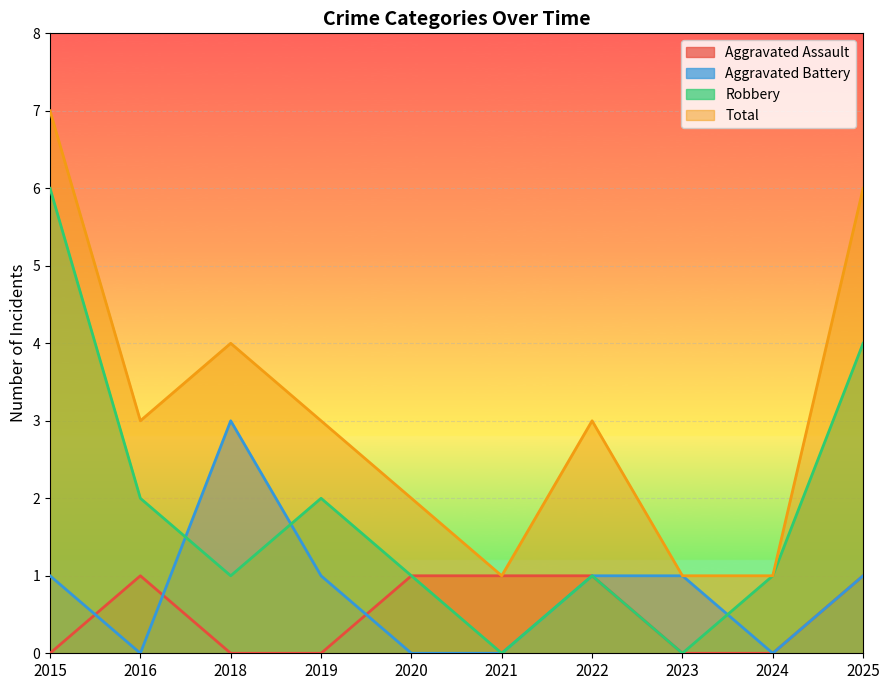

Between 2023 and 2019, which is larger?

2023